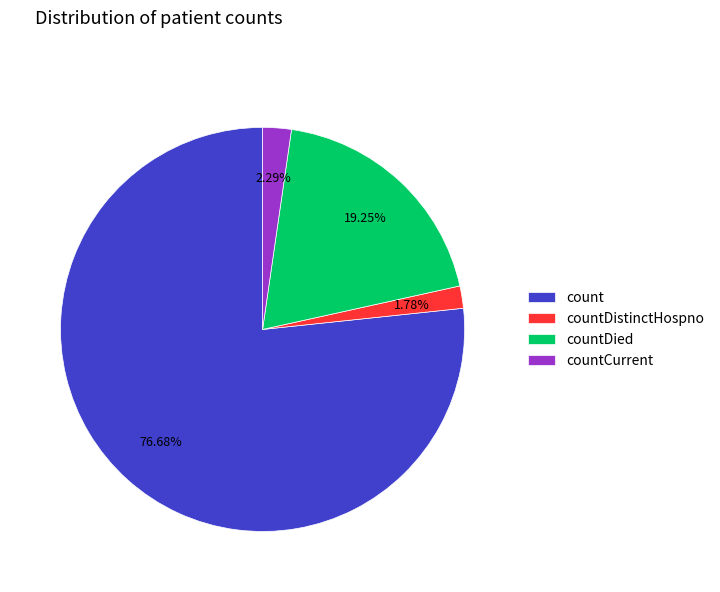

How many slices are in this pie chart?

4